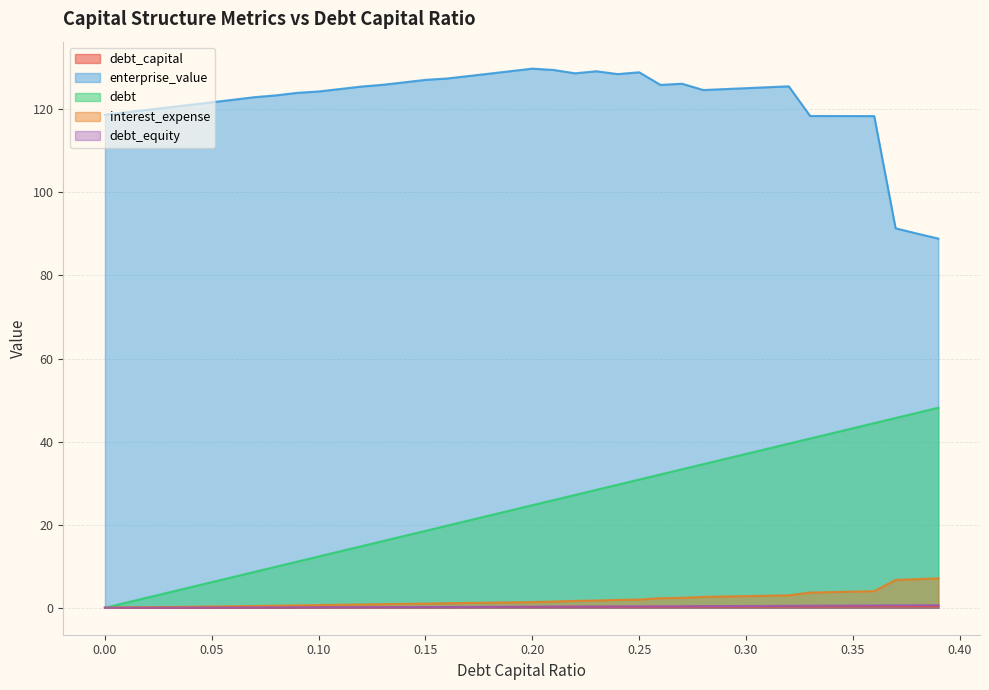

True or false: interest_expense and debt_equity intersect in this chart.

False